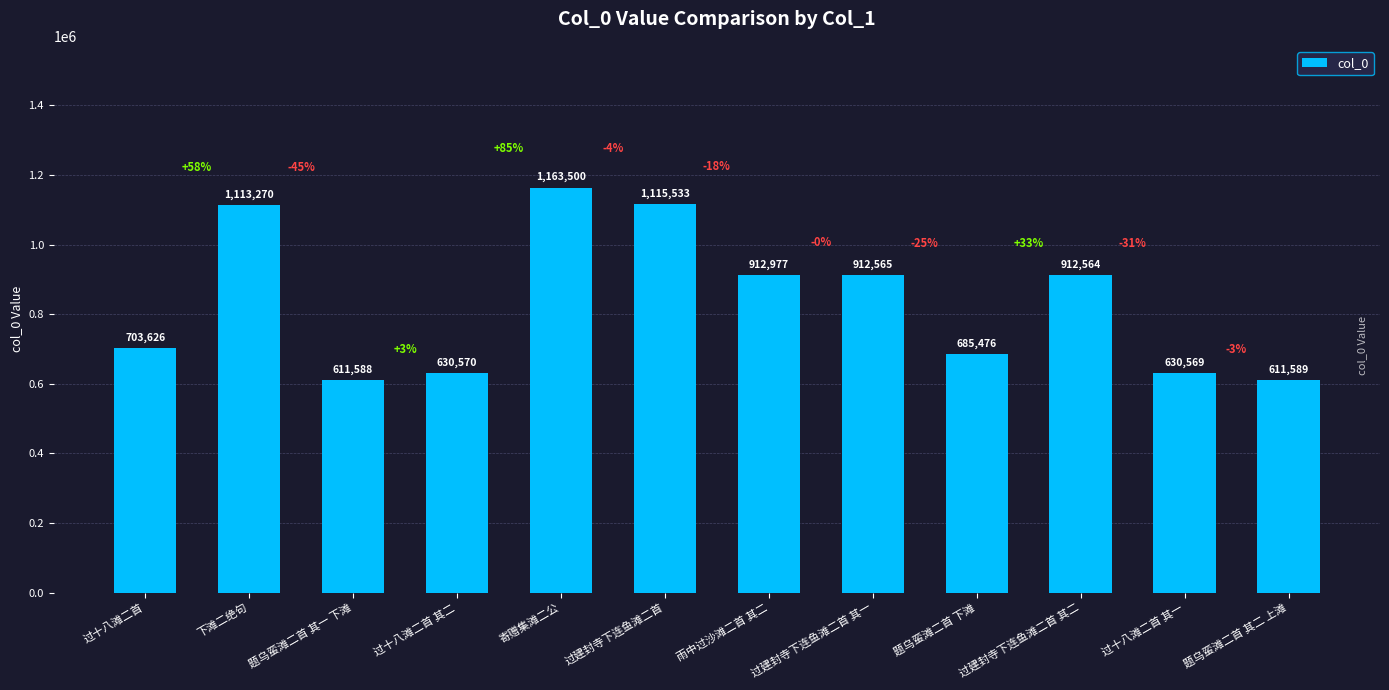

At which label is the value closest to 887544?

过建封寺下连鱼滩二首 其二